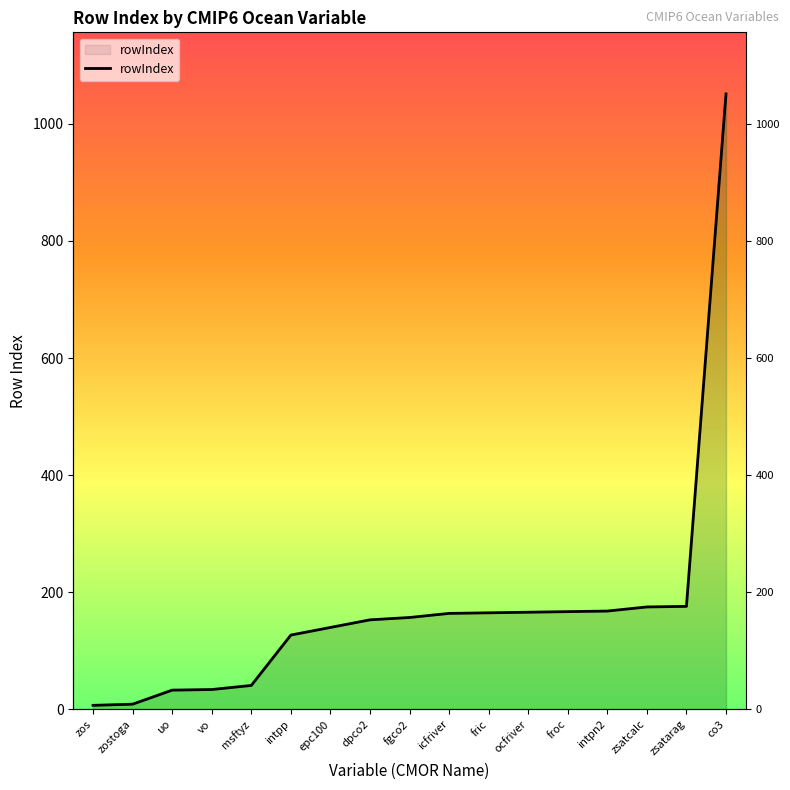

Is it true that the value at dpco2 is 60?

False